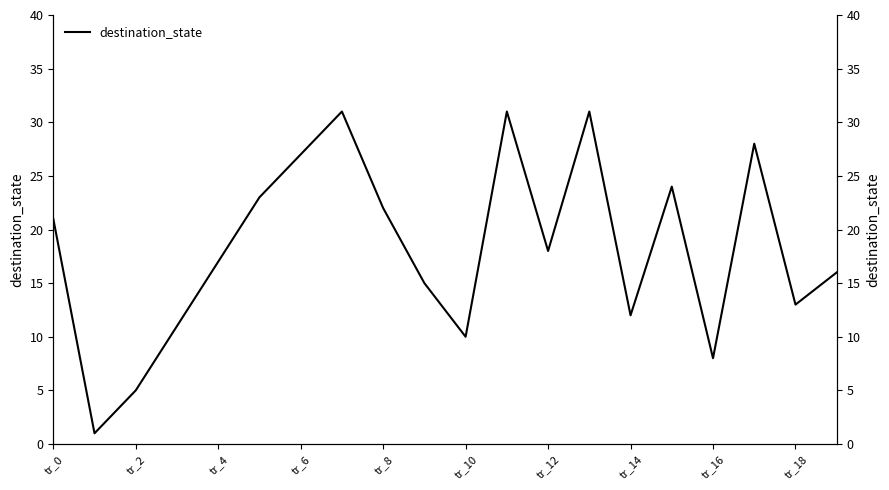

The value at tr_16 is 5. True or false?

False